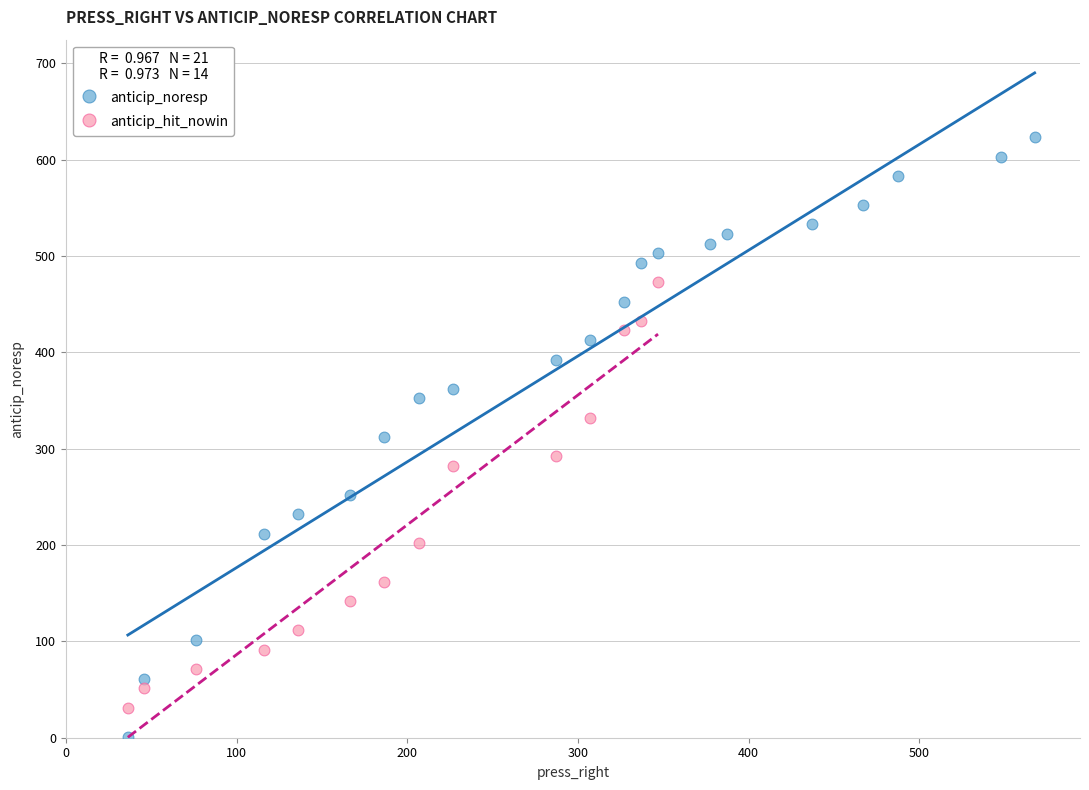

Which series reaches the maximum Y coordinate?

anticip_noresp